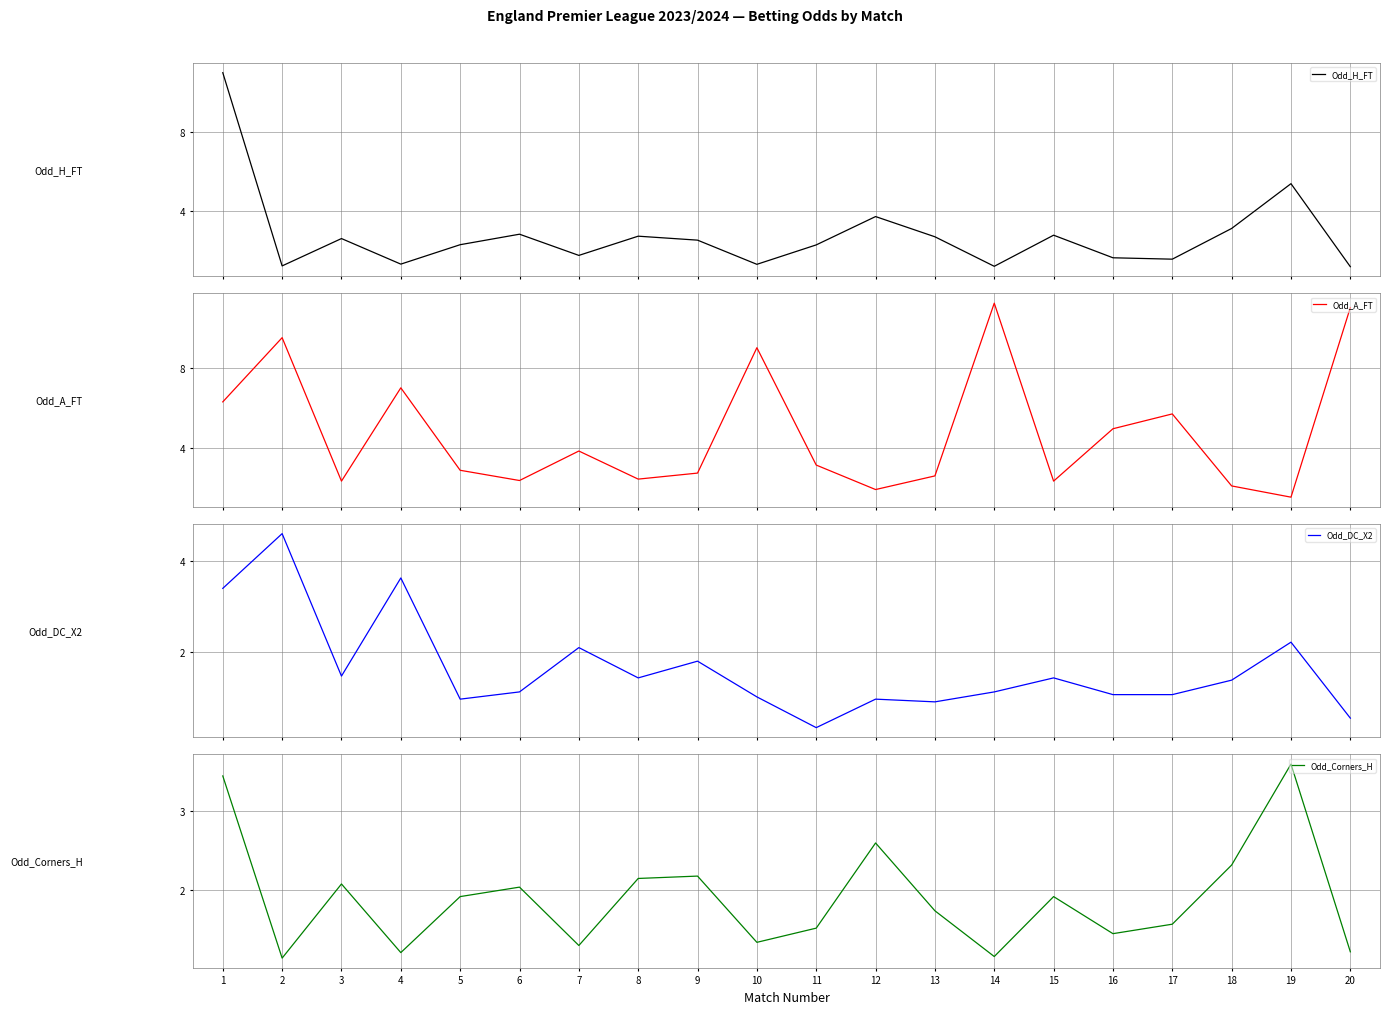

Rank the series at 7 from highest to lowest value.

Odd_A_FT, Odd_DC_X2, Odd_H_FT, Odd_Corners_H